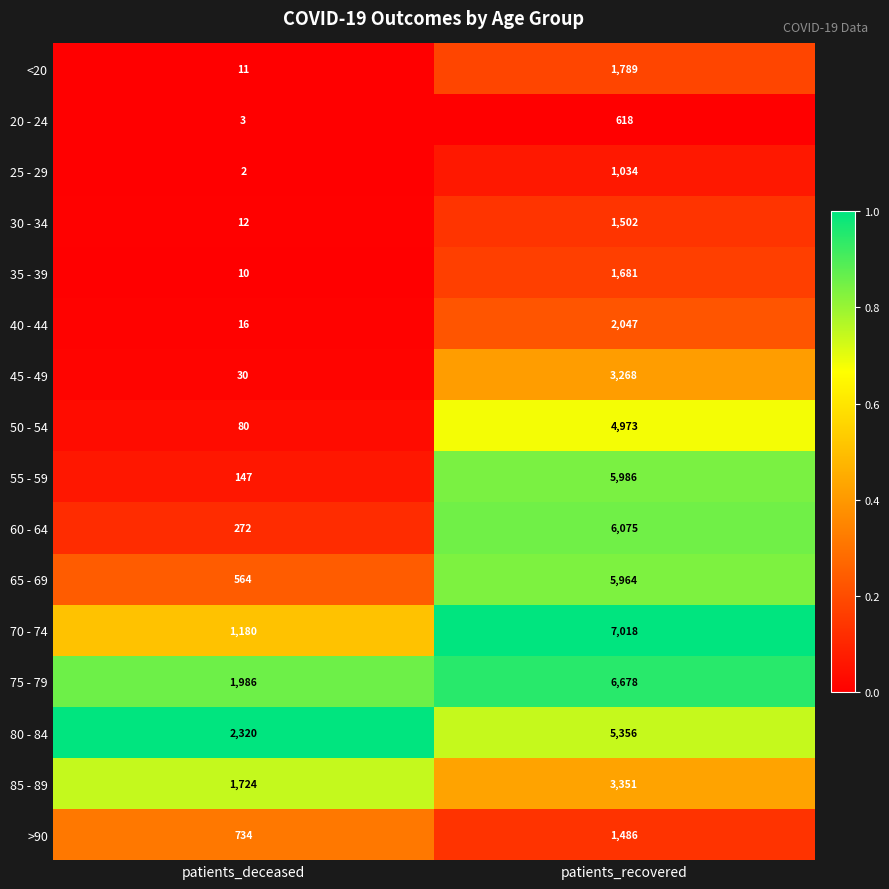

At which category does the chart reach its peak across all series?

patients_recovered